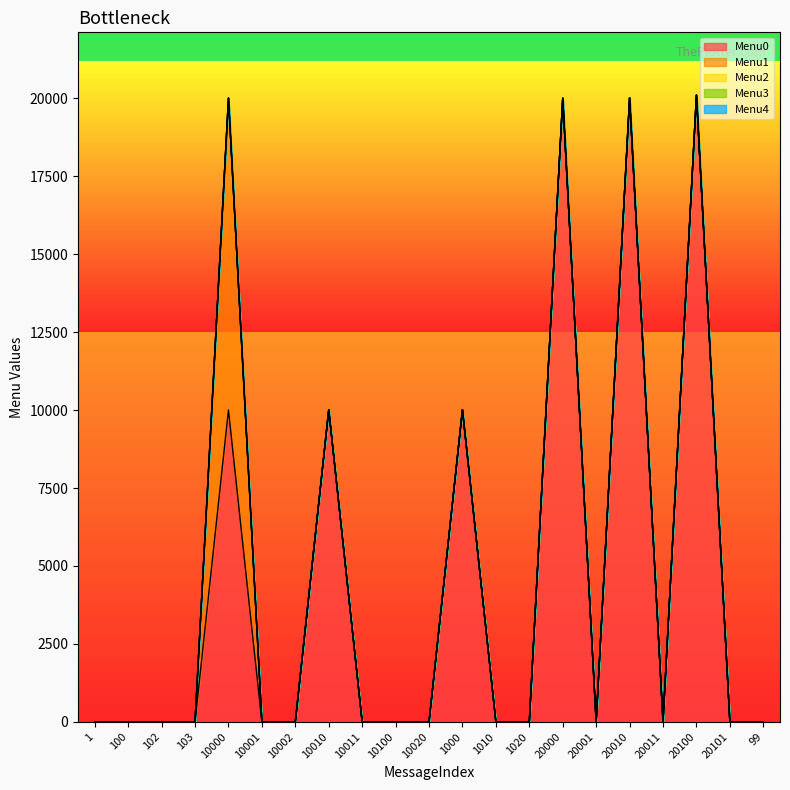

What is the label of the 20th point from the right?

100